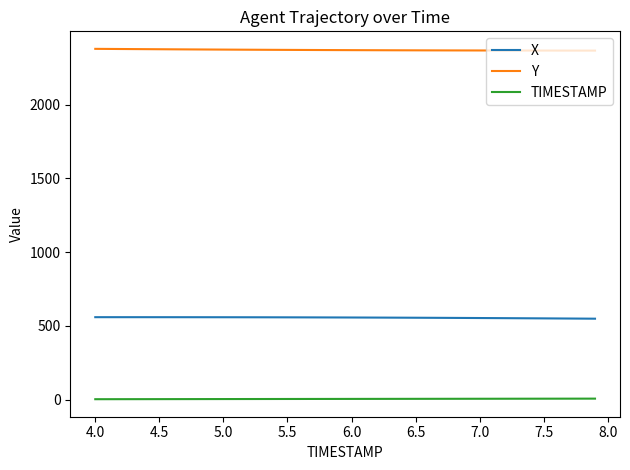

What are all the series names shown in the legend?

X, Y, TIMESTAMP